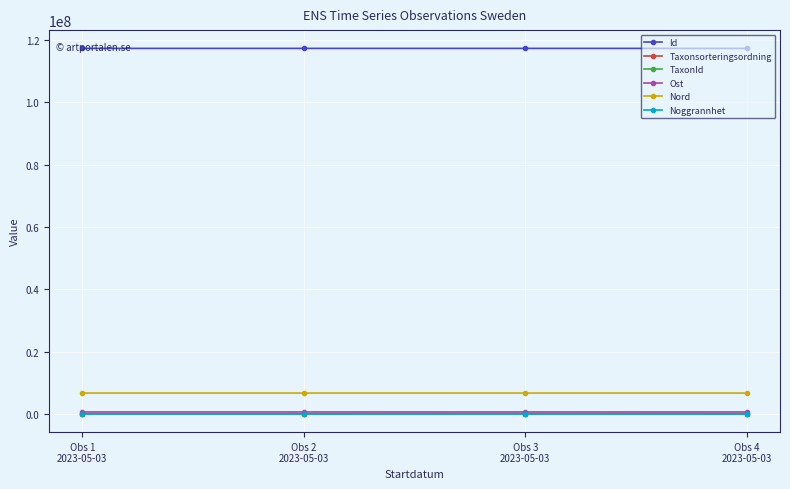

What is the minimum value for Nord?

6671893